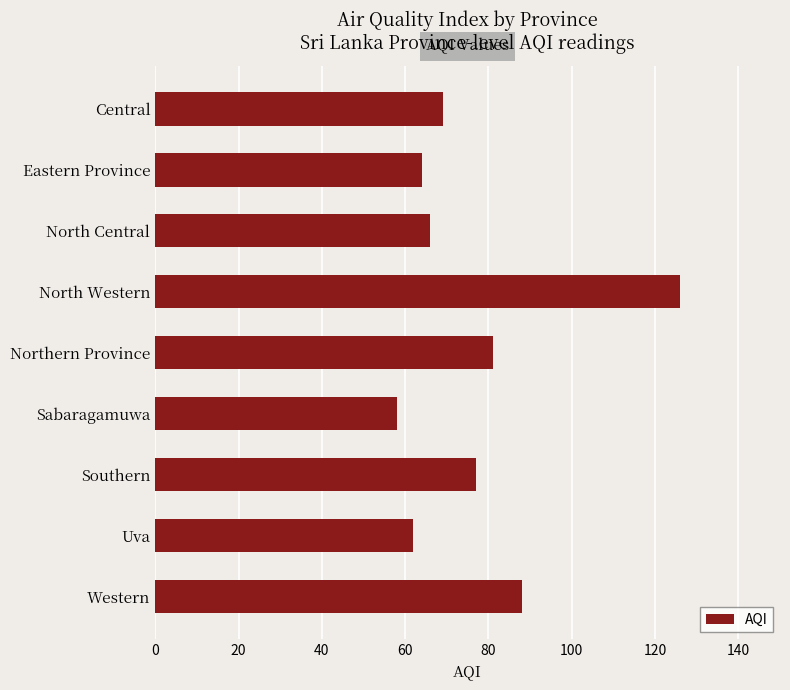

How many bars are there in total?

9